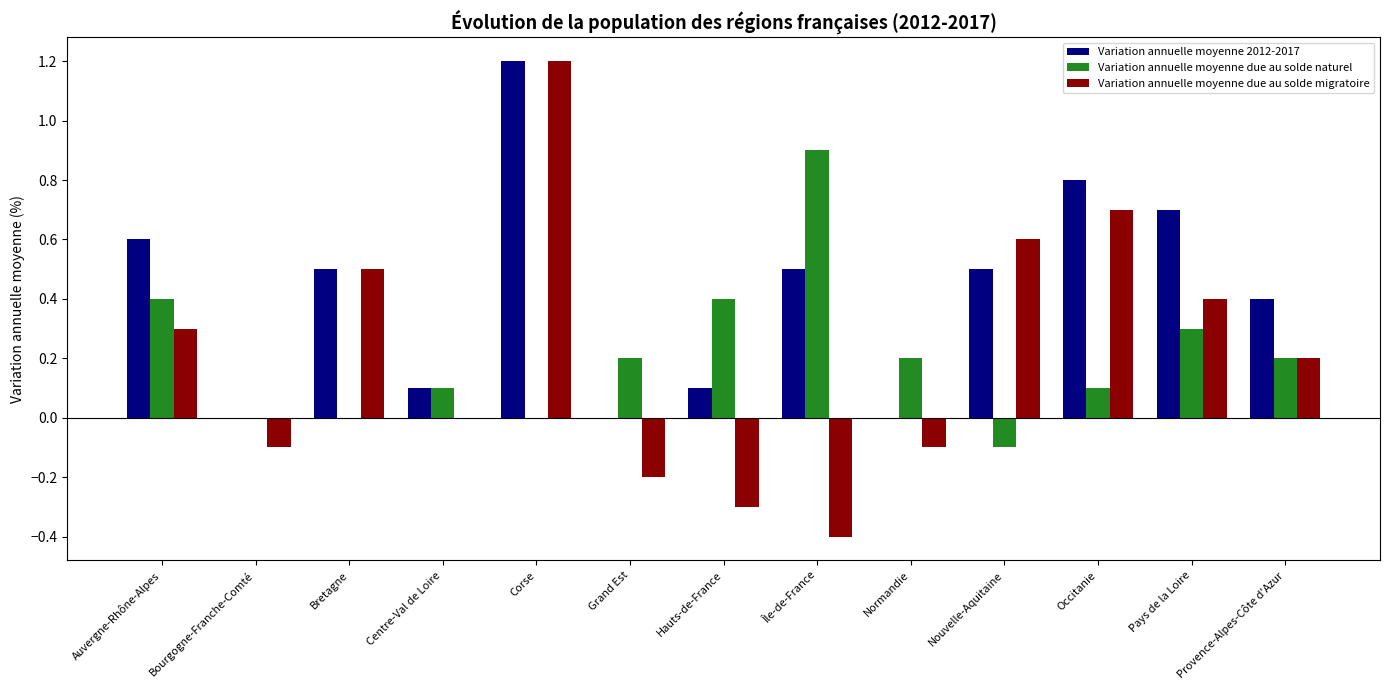

Which category has the highest value in the Variation annuelle moyenne due au solde naturel series?

Île-de-France